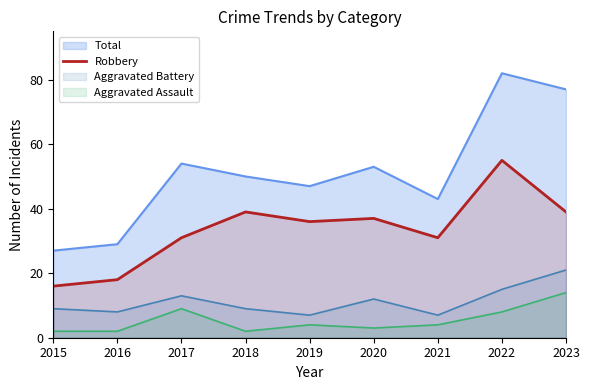

Does the chart have visible grid lines?

No